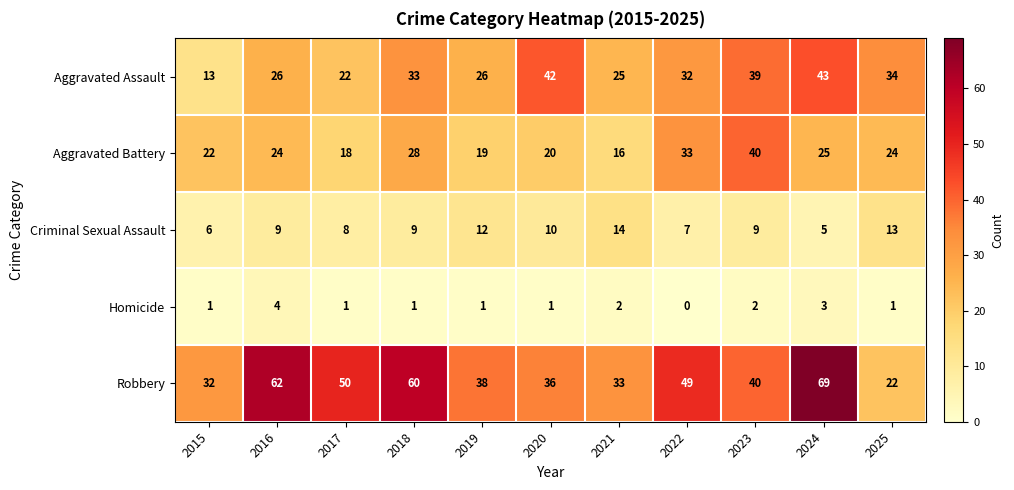

At which label does Robbery first exceed 40?

2016